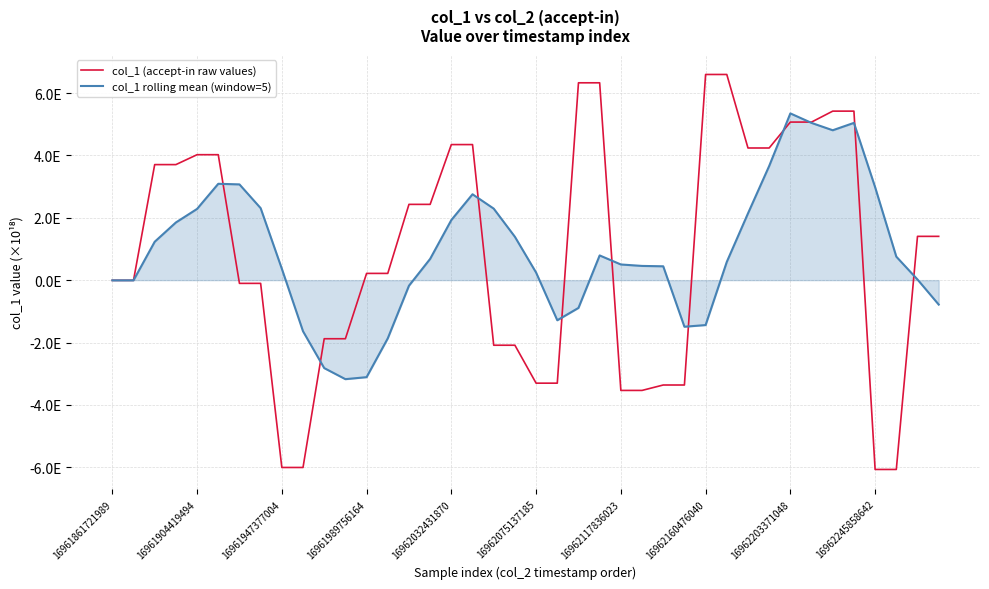

Rank the series by their average value, from lowest to highest.

col_1 (accept-in raw values), col_1 rolling mean (window=5)